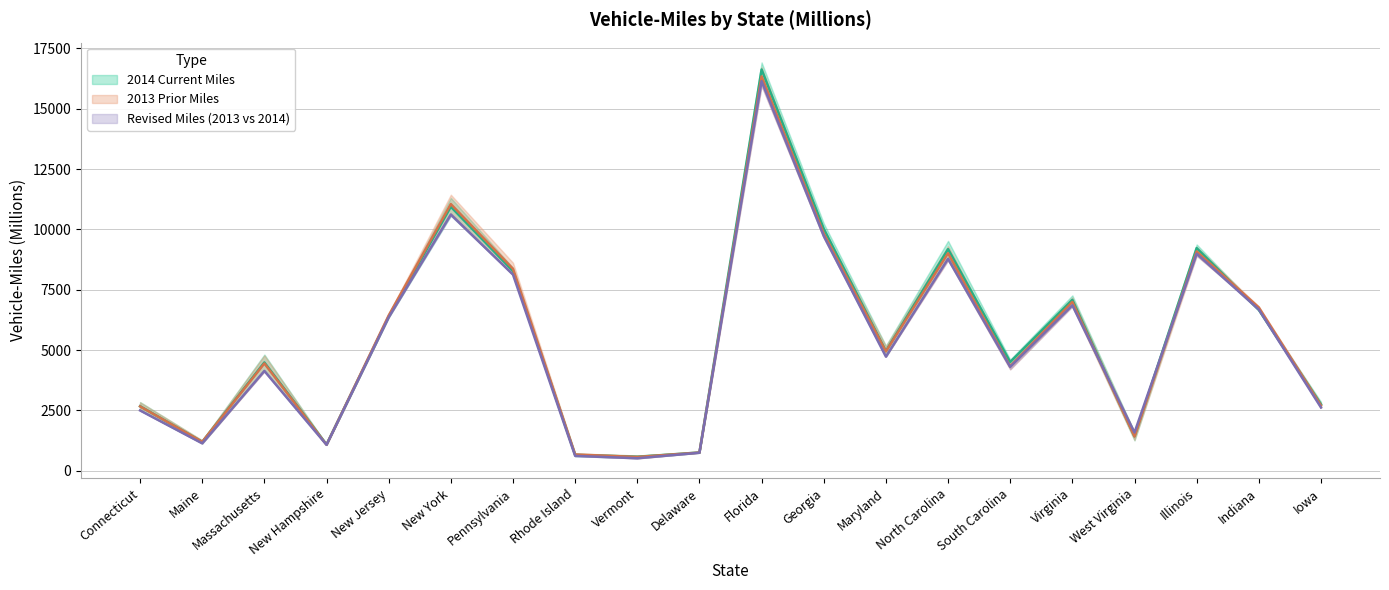

How many interior local peaks does the 2014 Current Miles series have?

6